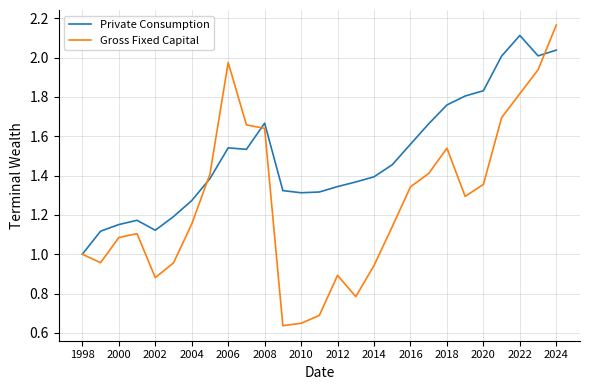

Which series has the largest range (max minus min)?

Gross Fixed Capital